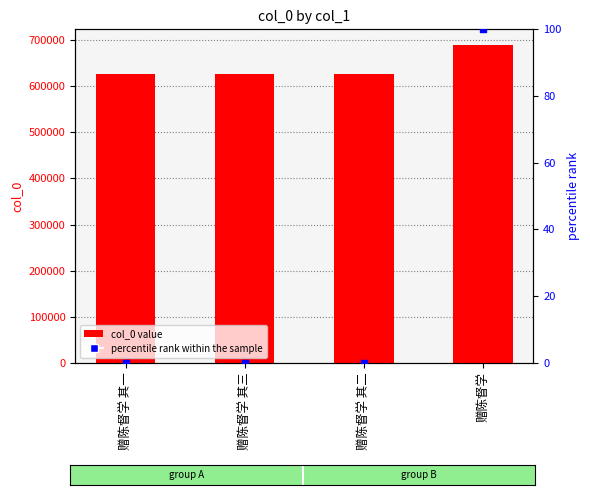

What is the total value across all series at 赠陈督学 其二?

626649.0